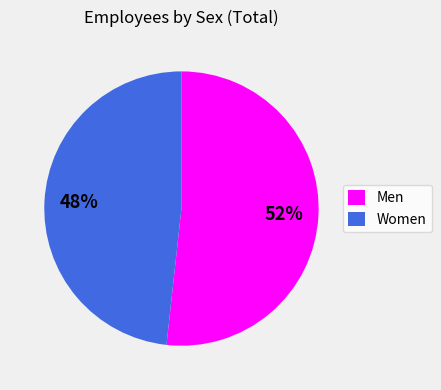

To the nearest percent, what is the combined percentage of Men and Women?

100%